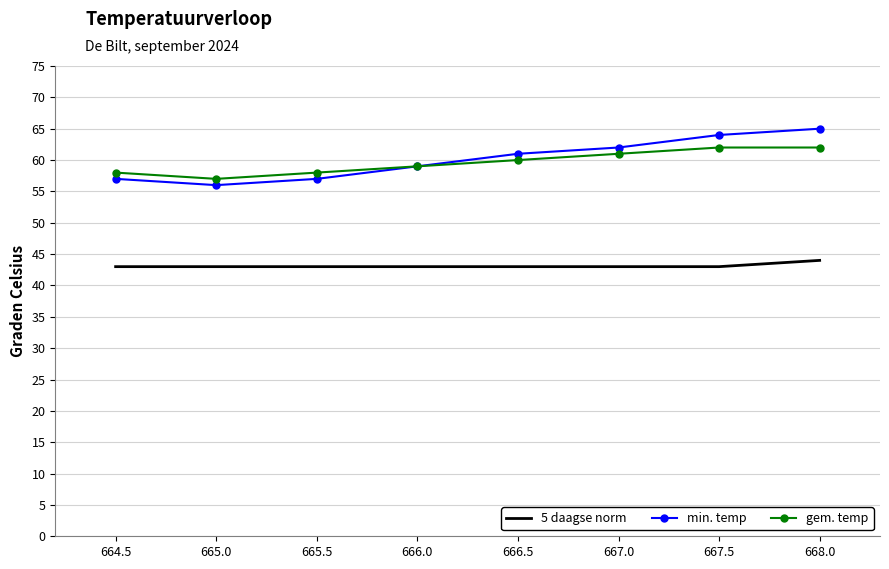

What is the total value across all series at 667.0?

166